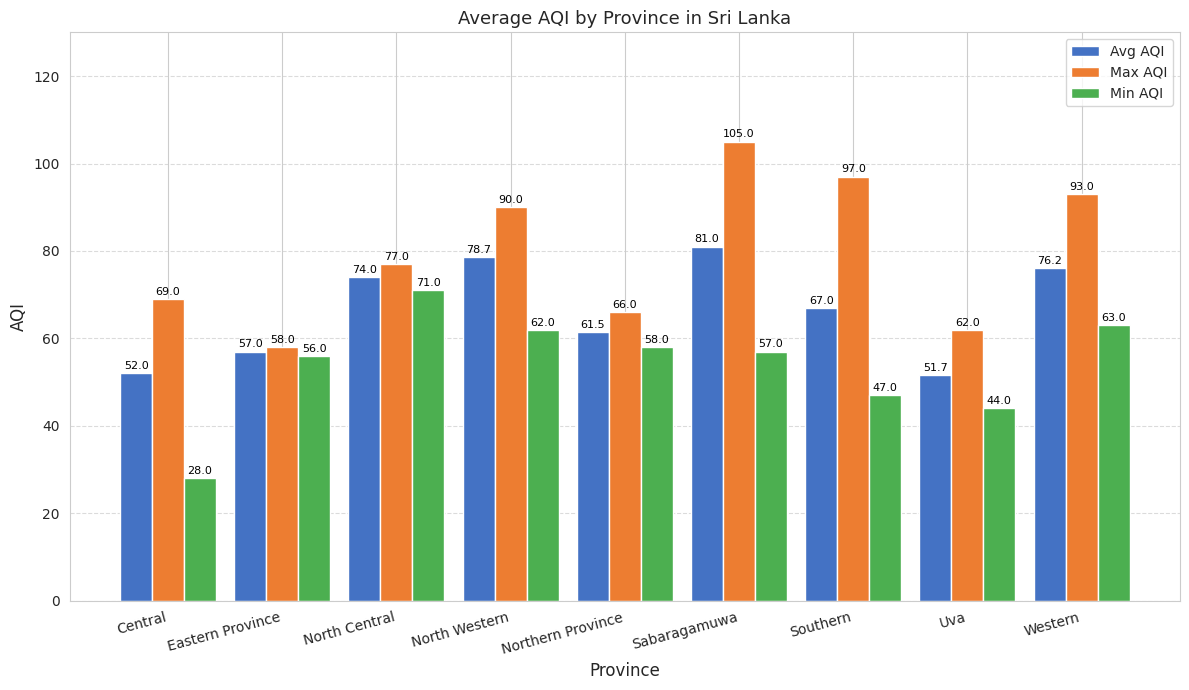

Is it true that Max AQI equals 57.5 at Western?

False